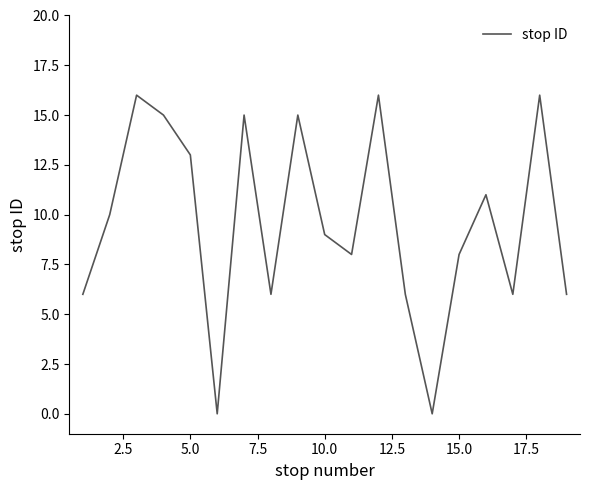

What is the average value?

10